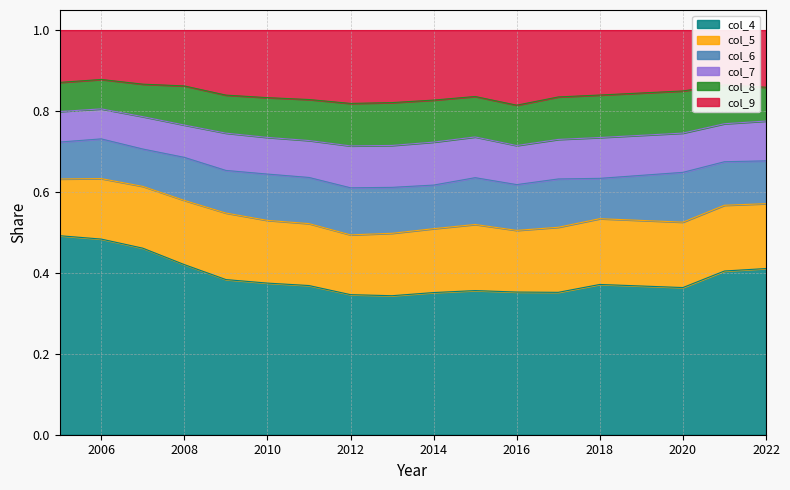

What is the sum of all col_8 values?

1.6